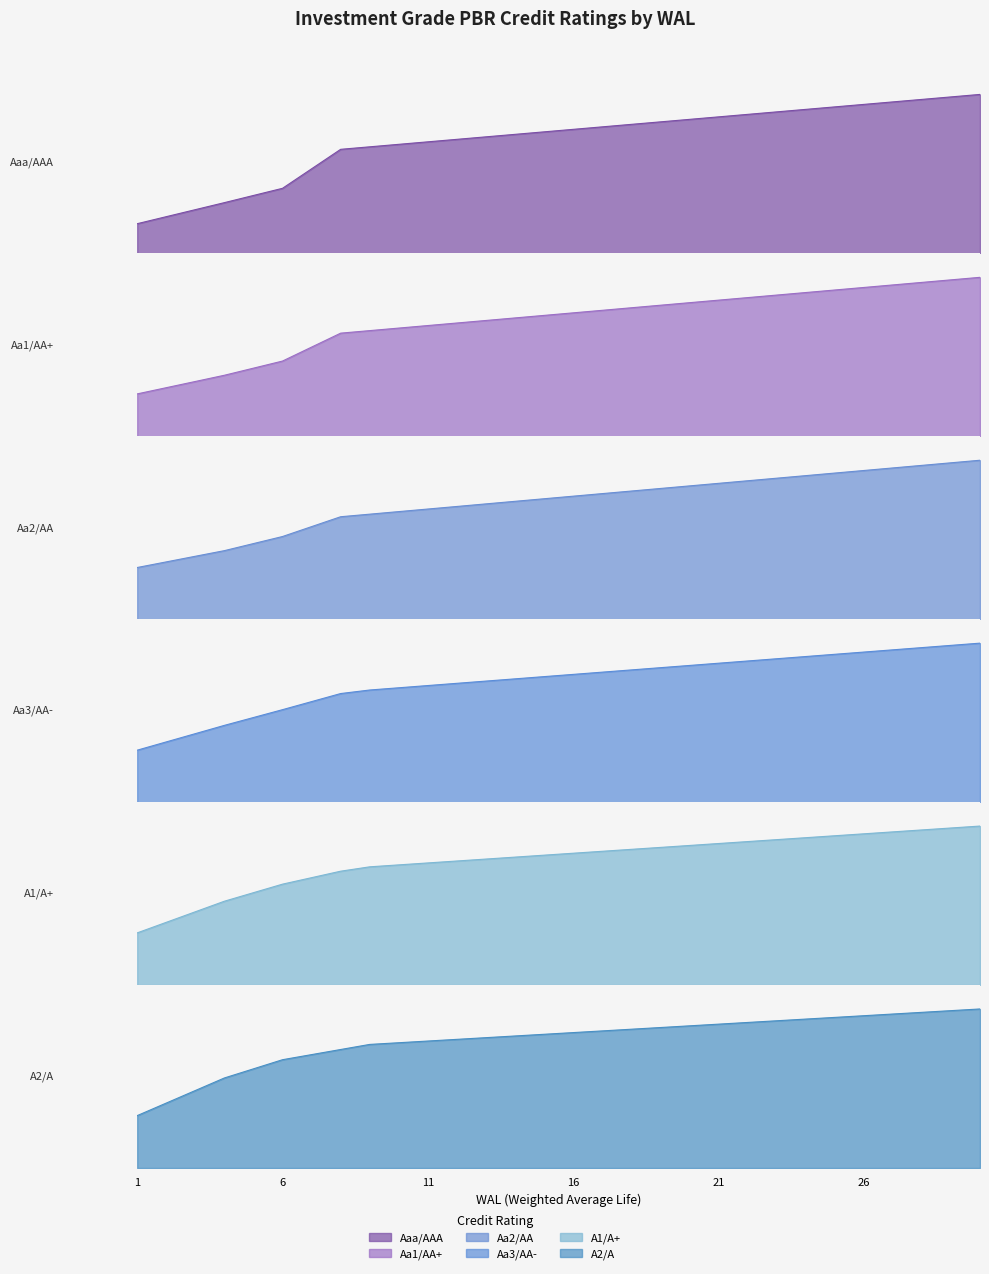

Reading right to left, list all the values displayed in this chart.

Aaa/AAA: 91.1	89.7	88.3	86.8	85.4	84.0	82.6	81.1	79.7	78.3	76.8	75.4	74.0	72.5	71.1	69.7	68.3	66.8	65.4	64.0	62.5	61.1	59.7	48.5	37.3	33.2	29.1	25.1	21.1	17.1
Aa1/AA+: 107.8	106.1	104.4	102.7	101.0	99.2	97.5	95.8	94.1	92.3	90.6	88.9	87.2	85.5	83.7	82.0	80.3	78.6	76.9	75.1	73.4	71.7	70.0	60.5	51.1	46.2	41.4	37.2	33.0	28.8
Aa2/AA: 124.5	122.5	120.5	118.5	116.5	114.5	112.5	110.4	108.4	106.4	104.4	102.4	100.4	98.4	96.4	94.4	92.3	90.3	88.3	86.3	84.3	82.3	80.3	72.5	64.8	59.3	53.7	49.3	44.9	40.5
Aa3/AA-: 134.3	132.4	130.6	128.7	126.8	124.9	123.0	121.1	119.2	117.4	115.5	113.6	111.7	109.8	107.9	106.1	104.2	102.3	100.4	98.5	96.6	94.8	91.8	85.0	78.2	71.5	64.9	57.9	50.9	43.9
A1/A+: 144.2	142.4	140.6	138.9	137.1	135.3	133.6	131.8	130.1	128.3	126.5	124.8	123.0	121.3	119.5	117.8	116.0	114.2	112.5	110.7	109.0	107.2	103.2	97.4	91.5	83.8	76.0	66.5	56.9	47.3
A2/A: 154.0	152.3	150.7	149.1	147.4	145.8	144.2	142.5	140.9	139.3	137.6	136.0	134.4	132.7	131.1	129.5	127.8	126.2	124.5	122.9	121.3	119.7	114.7	109.8	104.8	96.0	87.2	75.0	62.9	50.7